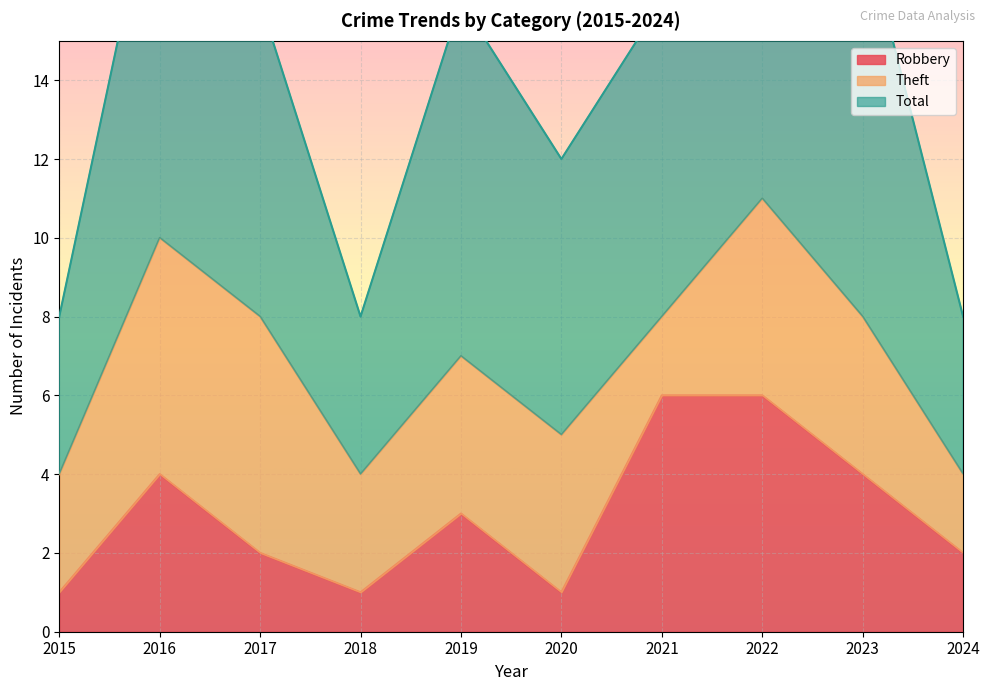

Rank the categories by Robbery value from highest to lowest.

2021, 2022, 2016, 2023, 2019, 2017, 2024, 2015, 2018, 2020